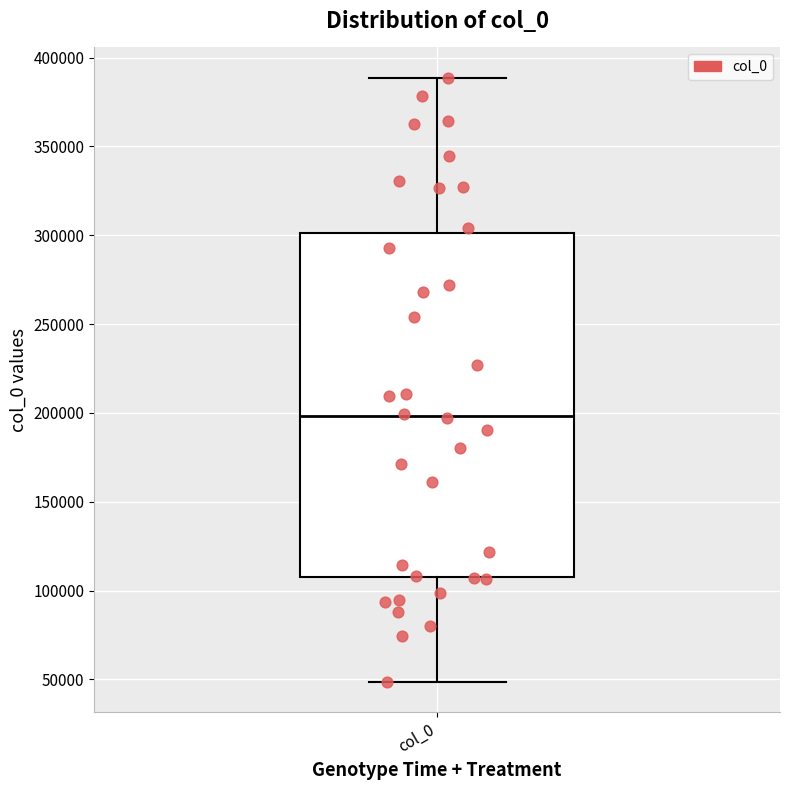

Where does the lower whisker of the box for col_0 end on the y-axis? The values are not printed on the chart, so give them approximately, as read against the axis.

50000